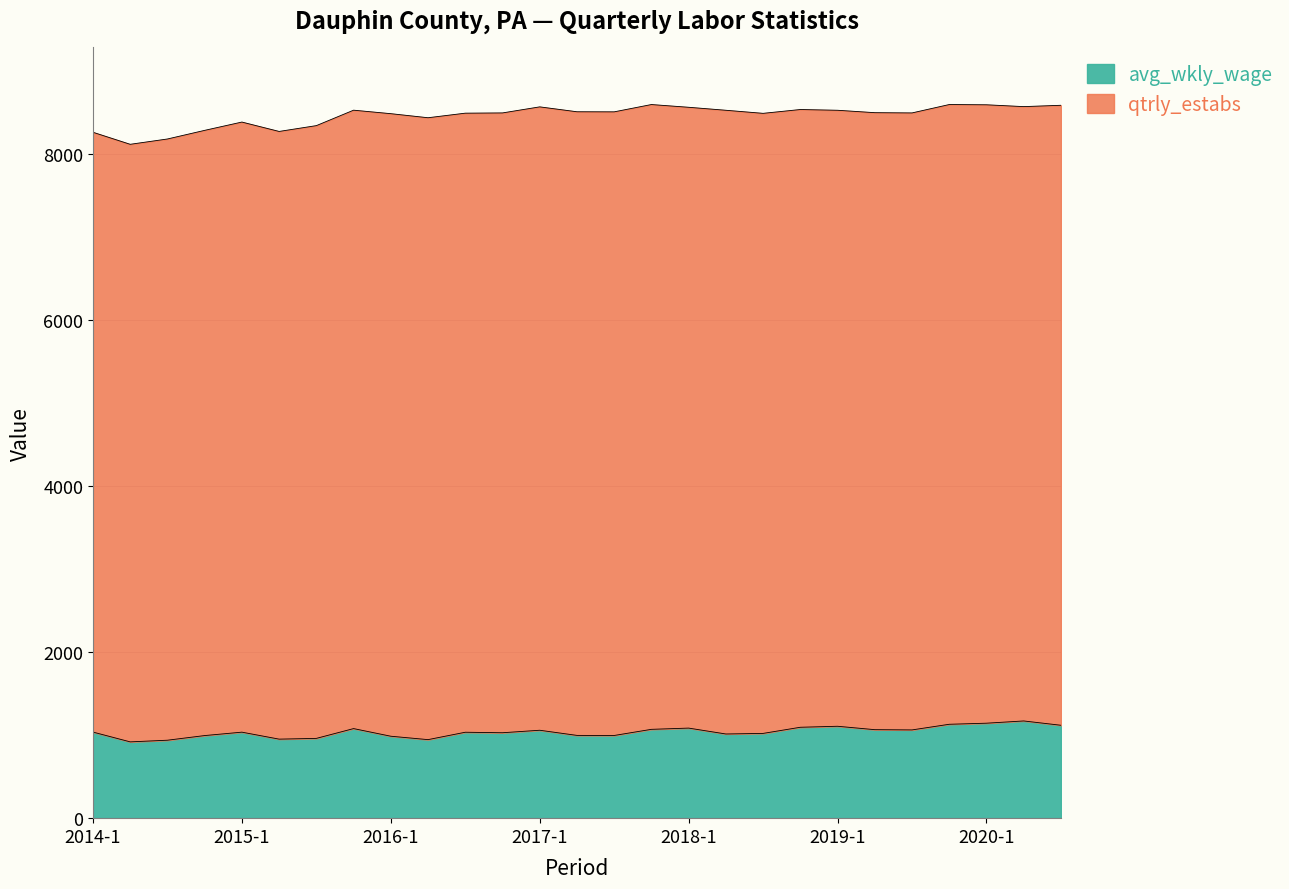

At which label is the value closest to 1045?

2014-1